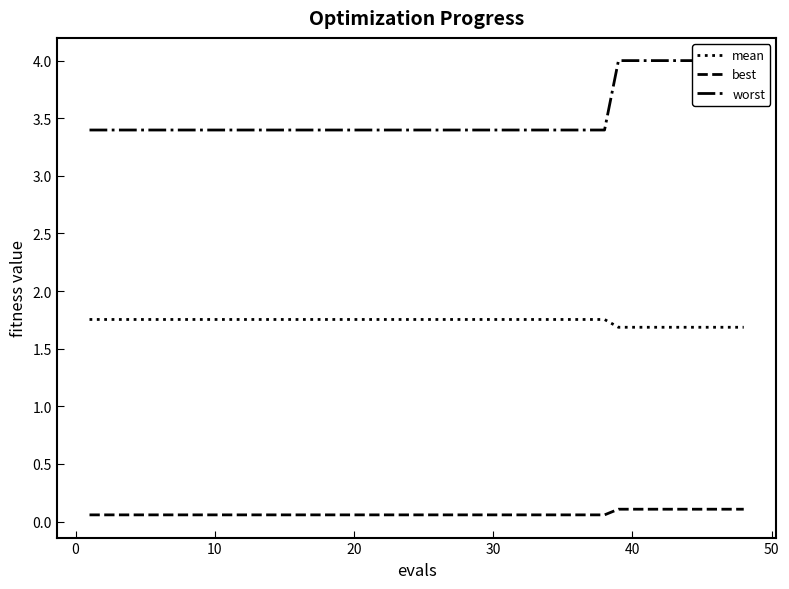

What is the maximum value for worst?

4.0